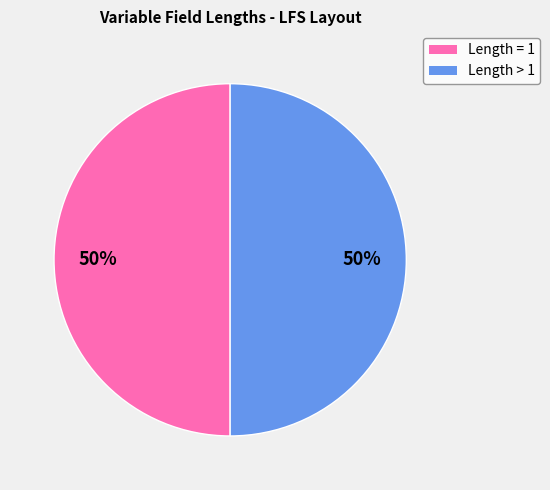

To the nearest percent, what is the average slice percentage?

50%